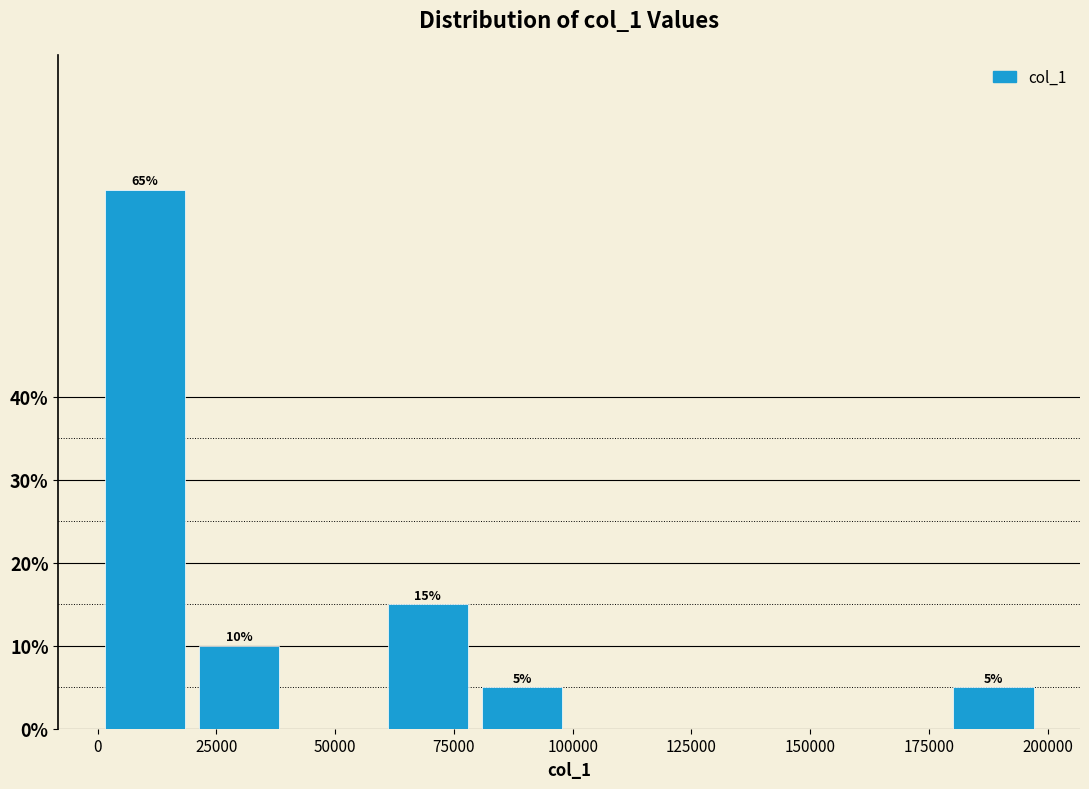

Read against the x-axis, roughly where is the centre of the tallest bar?

10000